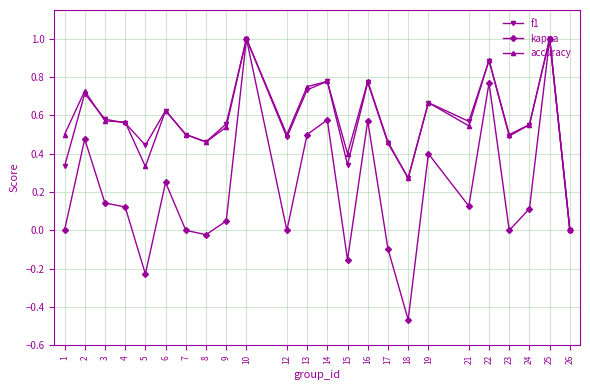

True or false: kappa has more than 2 points higher than both neighbors.

True